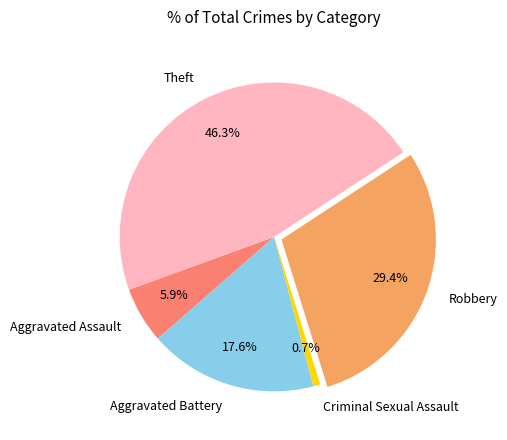

Which category has the smallest portion of the pie?

Criminal Sexual Assault